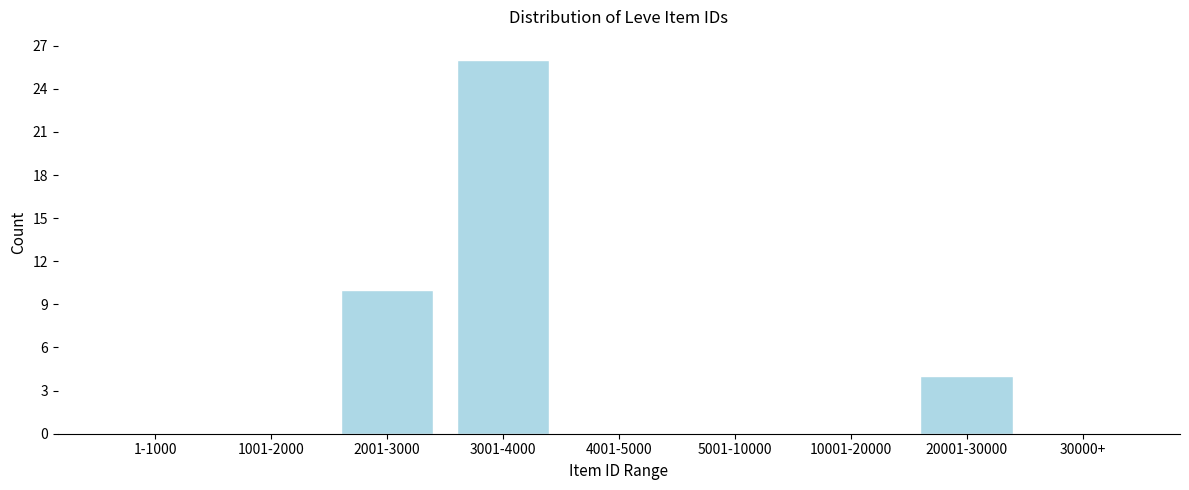

Reading left to right, list all the values displayed in this chart.

1-1000=0	1001-2000=0	2001-3000=10	3001-4000=26	4001-5000=0	5001-10000=0	10001-20000=0	20001-30000=4	30000+=0